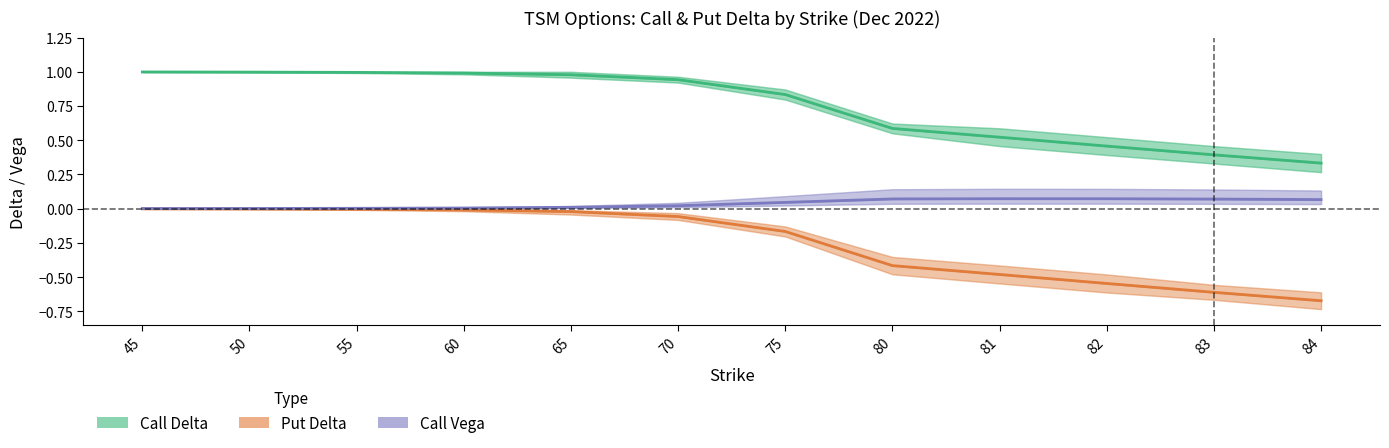

The value of Put Delta at 60 is -0.0. True or false?

False